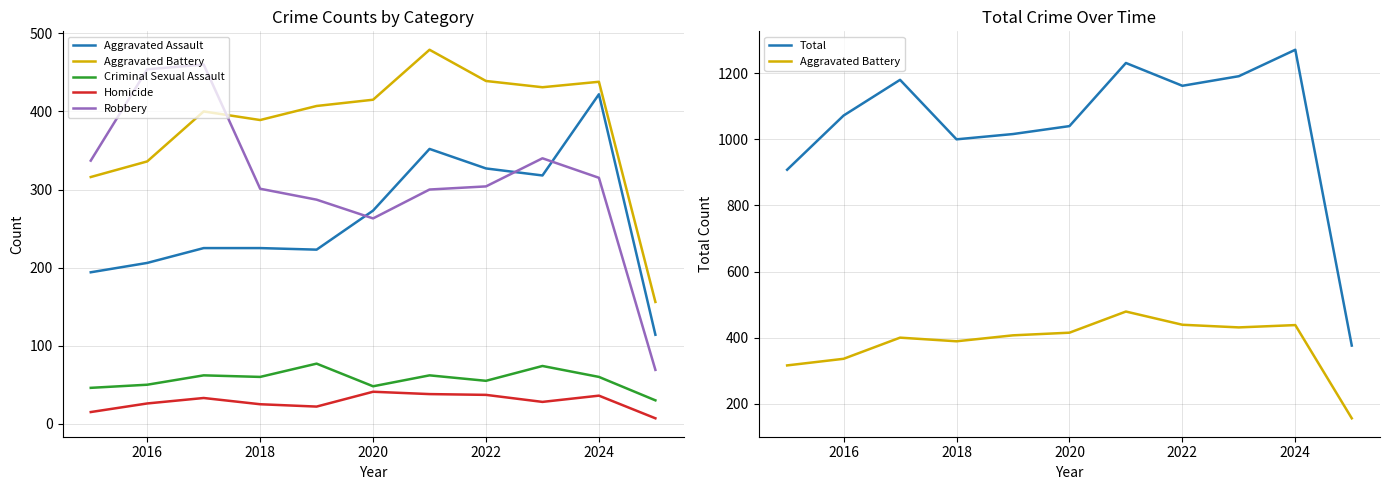

True or false: Homicide has more than 2 points higher than both neighbors.

True